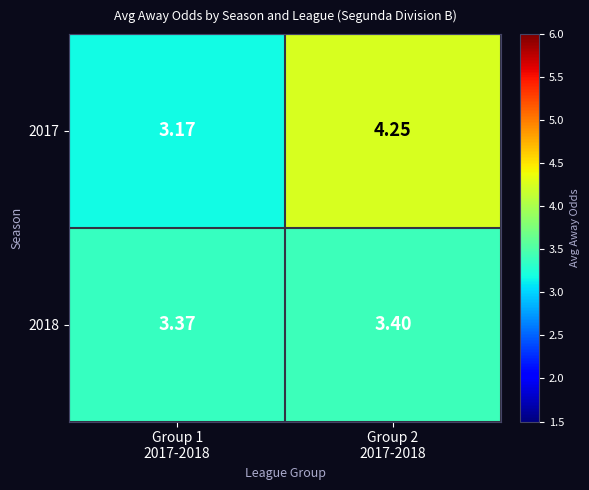

Reading left to right, transcribe all the data shown in this chart.

2017: Group 1
2017-2018=3.2	Group 2
2017-2018=4.2
2018: Group 1
2017-2018=3.4	Group 2
2017-2018=3.4